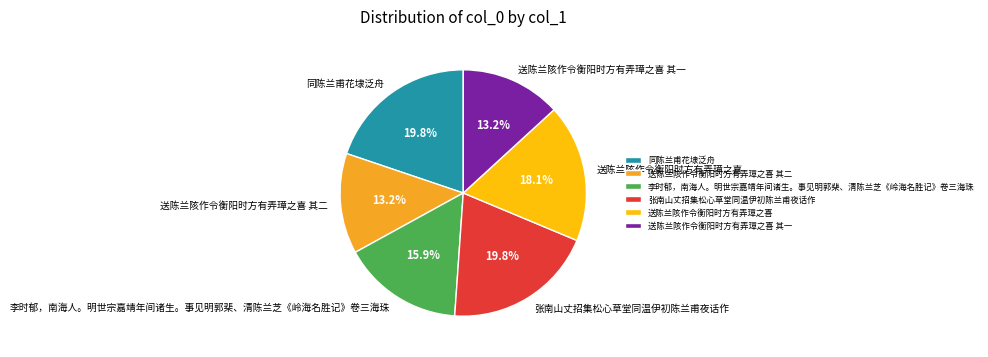

Which has a higher value, 李时郁，南海人。明世宗嘉靖年间诸生。事见明郭棐、清陈兰芝《岭海名胜记》卷三海珠 or 送陈兰陔作令衡阳时方有弄璋之喜 其二?

李时郁，南海人。明世宗嘉靖年间诸生。事见明郭棐、清陈兰芝《岭海名胜记》卷三海珠